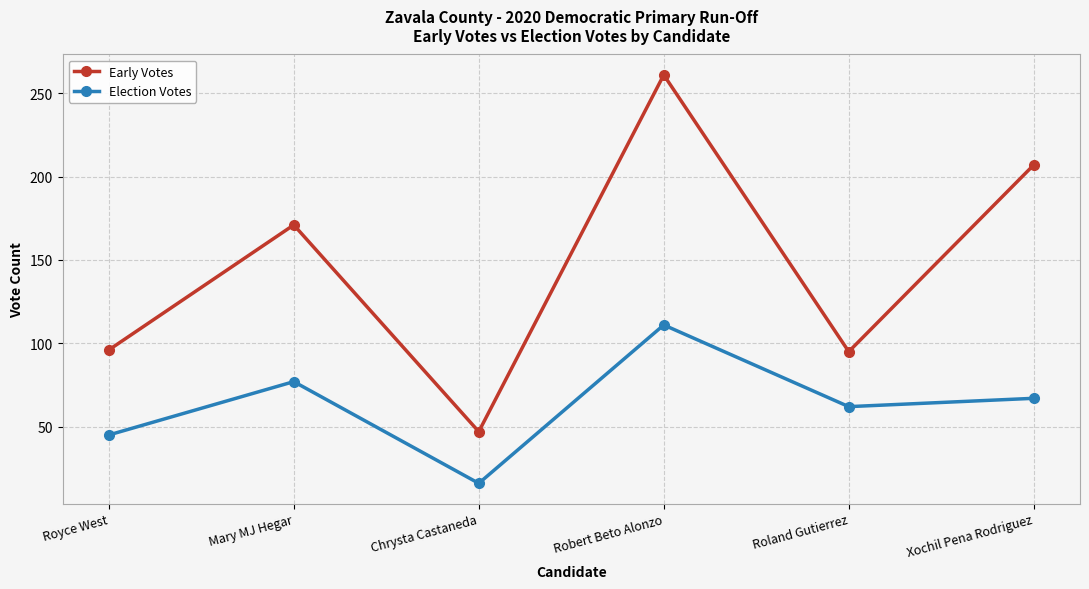

In Election Votes, how many points are lower than both neighbors (excluding endpoints)?

2